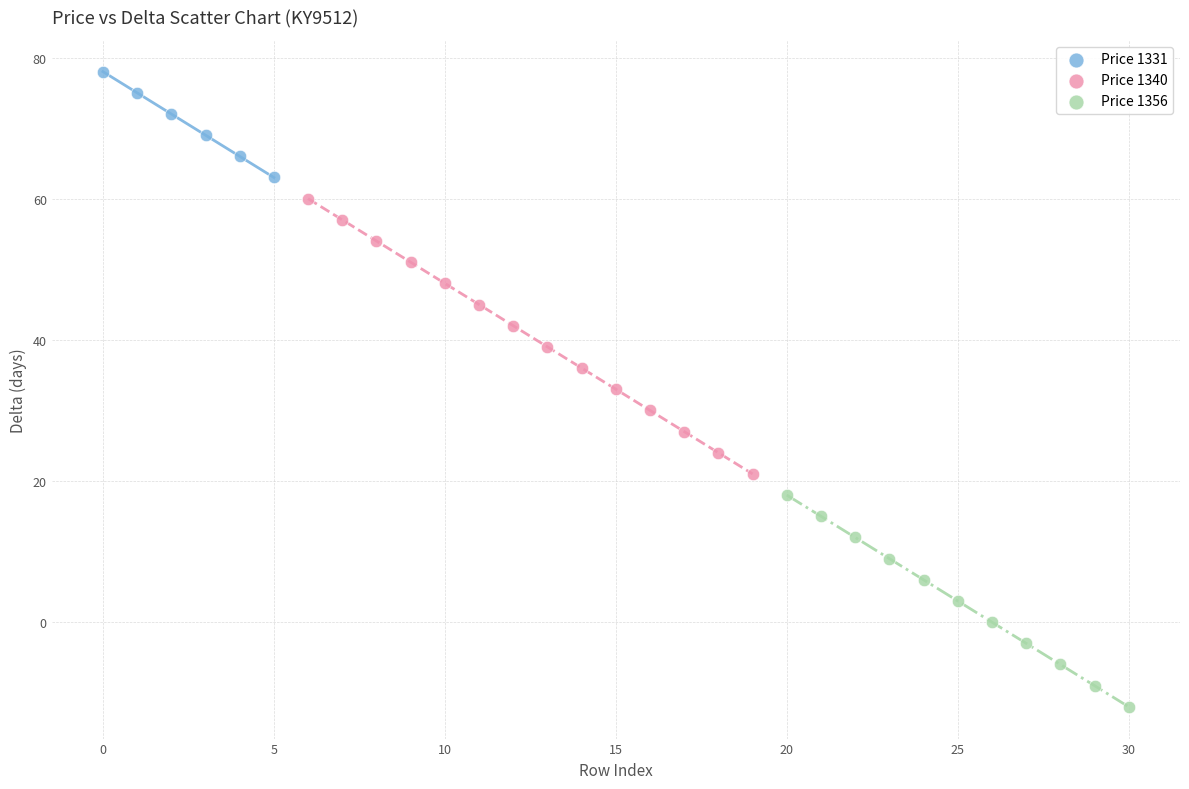

Which series contains the highest Y value?

Price 1331